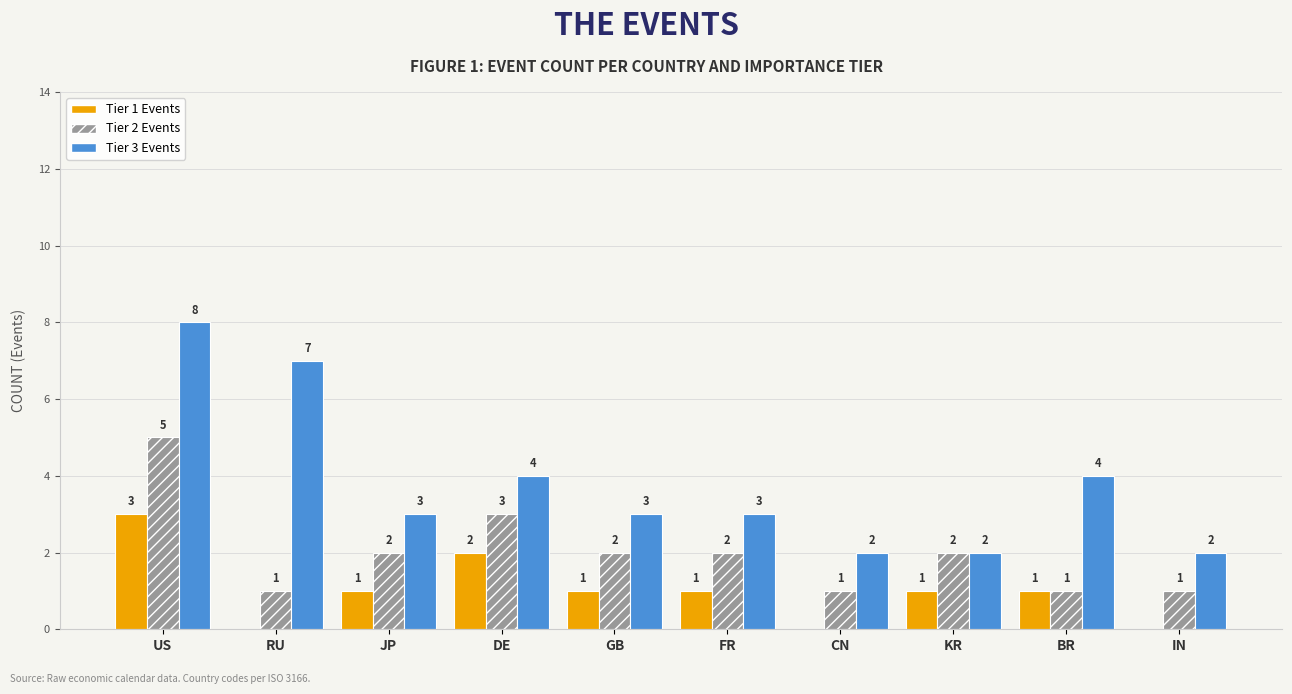

How many categories are shown in the chart?

10